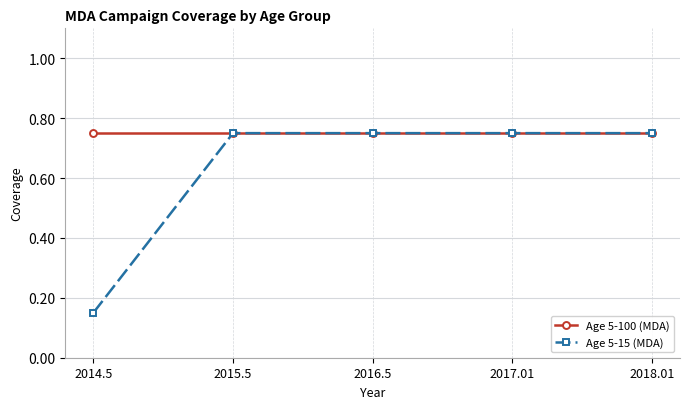

Which series has the largest range (max minus min)?

Age 5-15 (MDA)